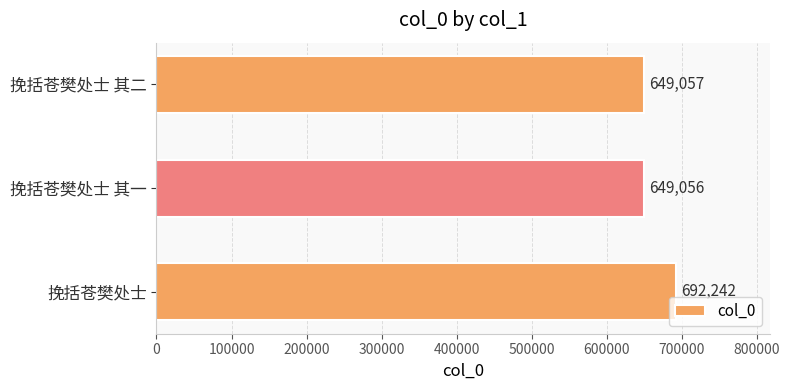

Reading bottom to top, what are all the values shown in this chart?

692242	649056	649057